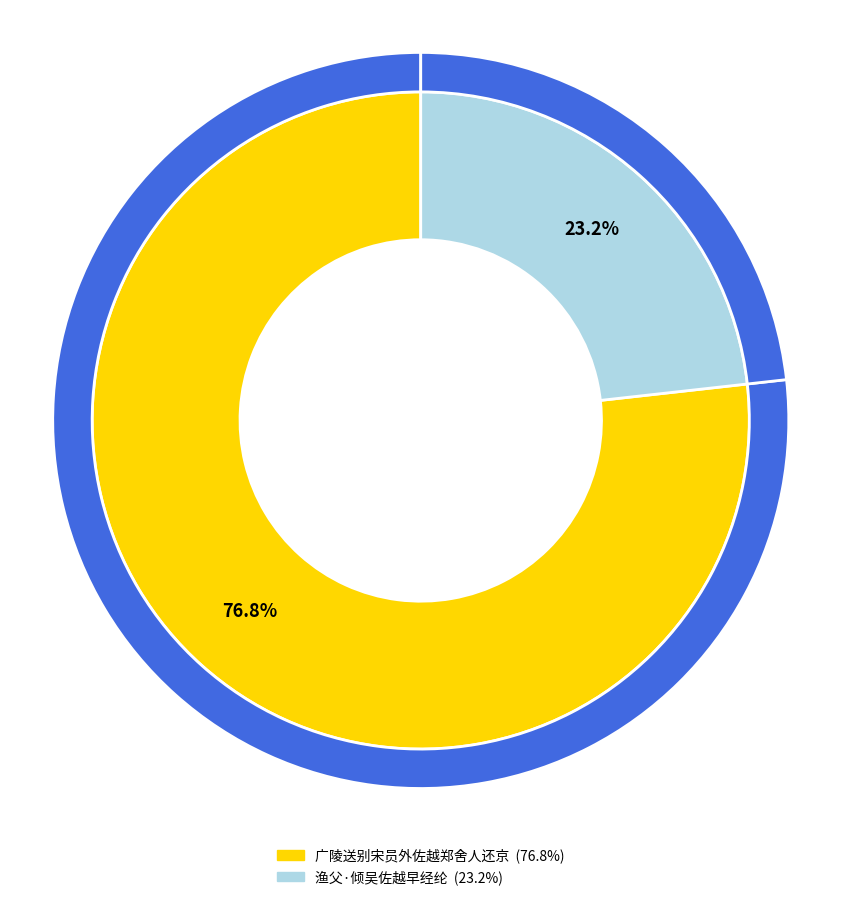

What percentage is the 广陵送别宋员外佐越郑舍人还京 slice, to the nearest percent?

77%